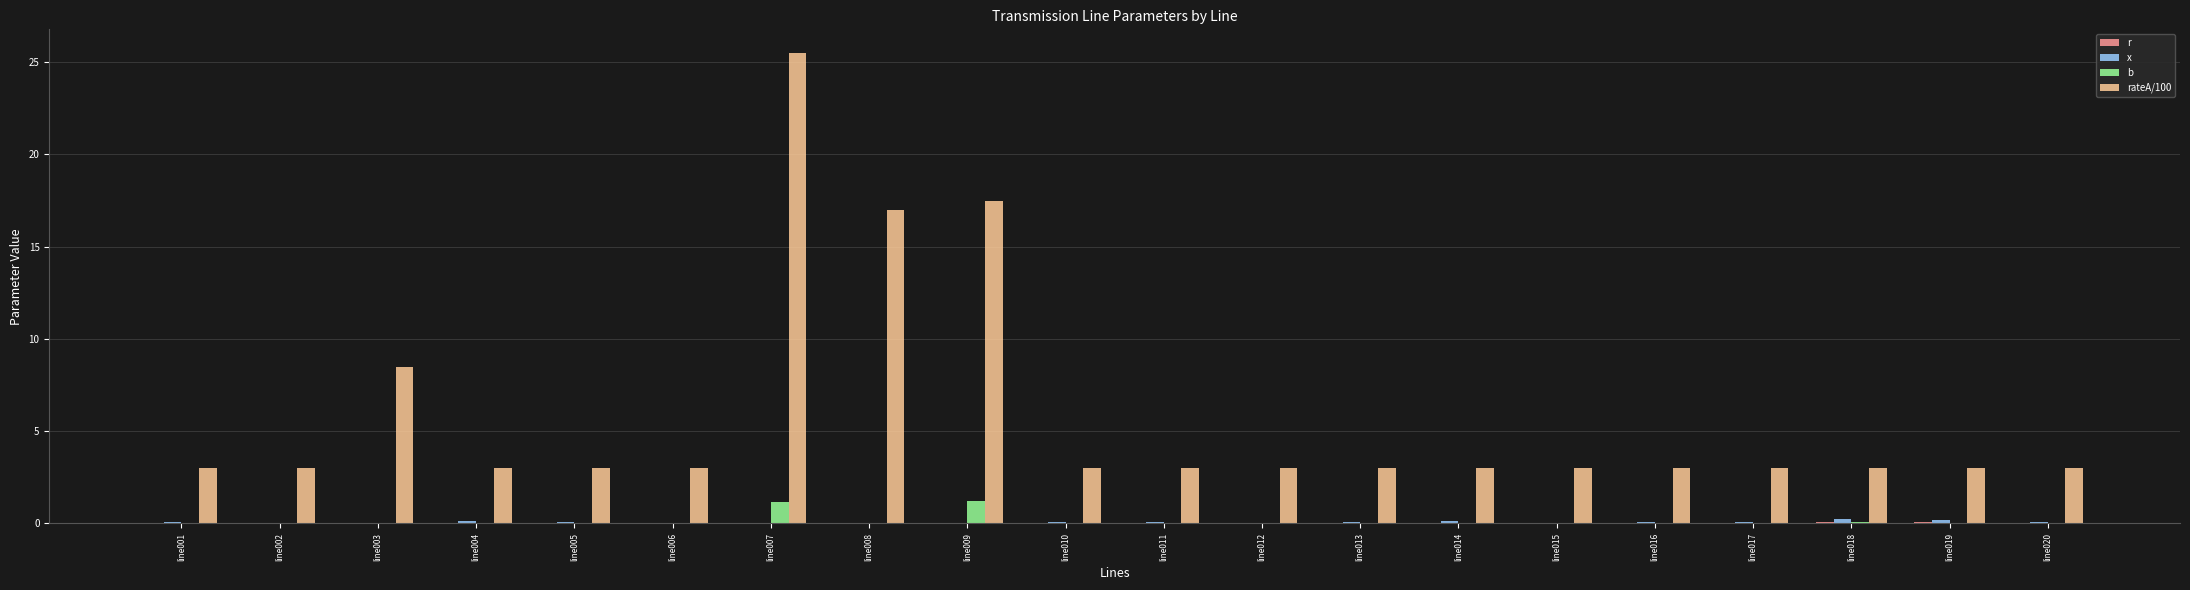

At which category does the chart reach its peak across all series?

line007